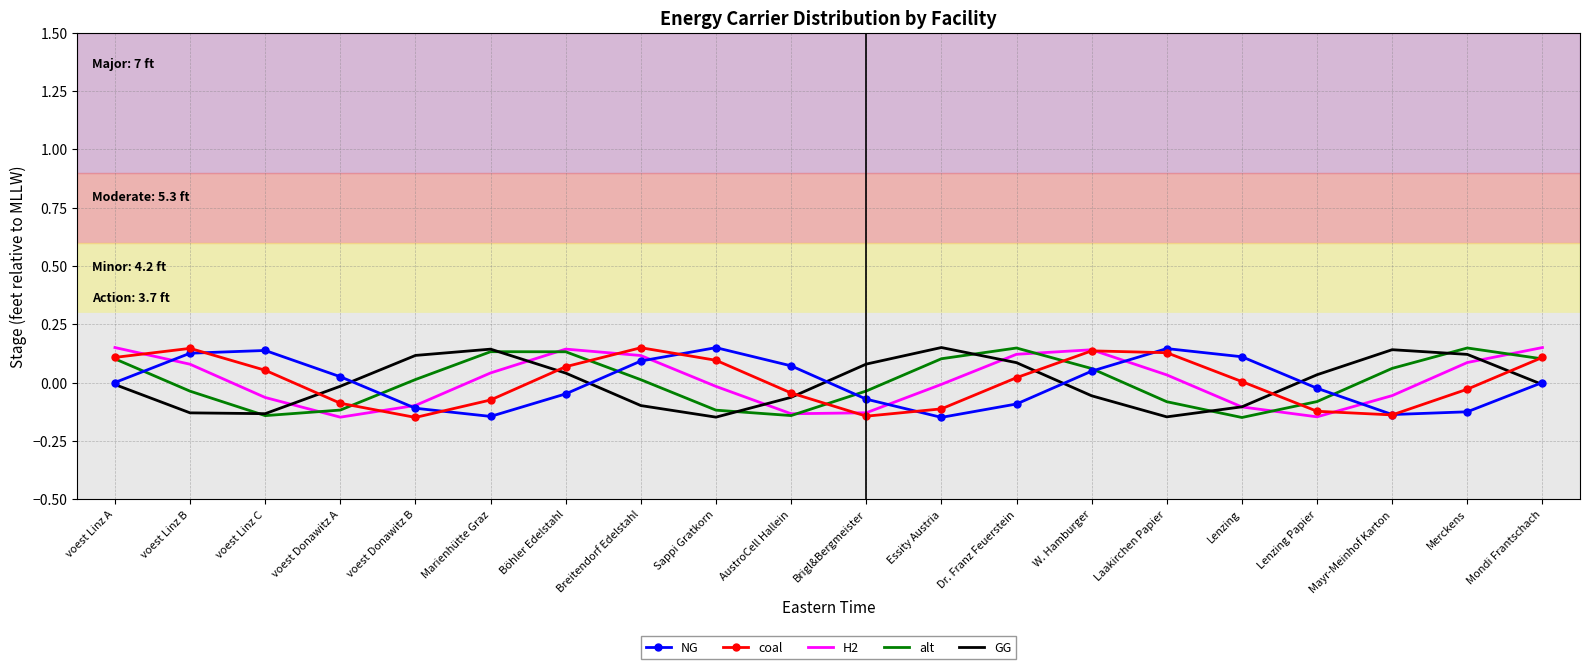

How many interior local peaks does the GG series have?

3